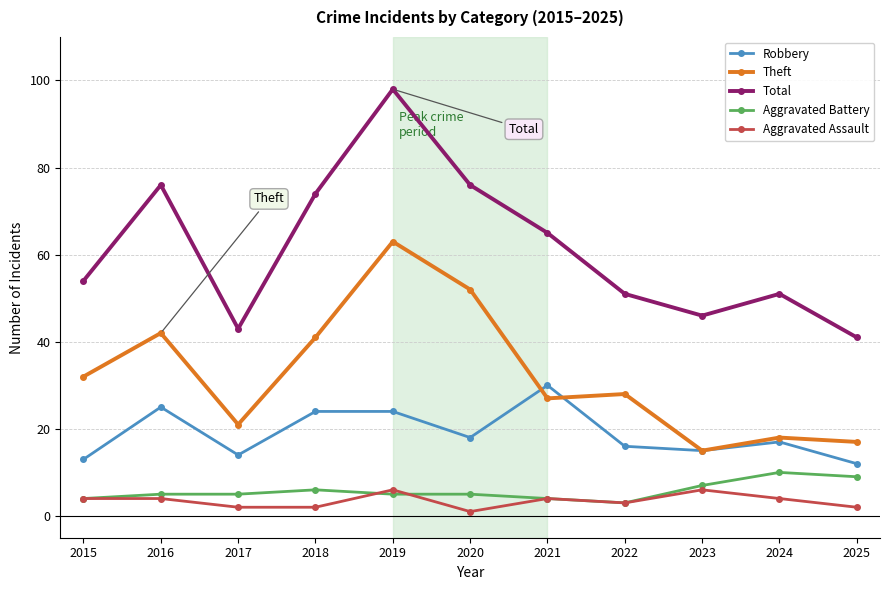

What is the highest value of the Robbery series?

30